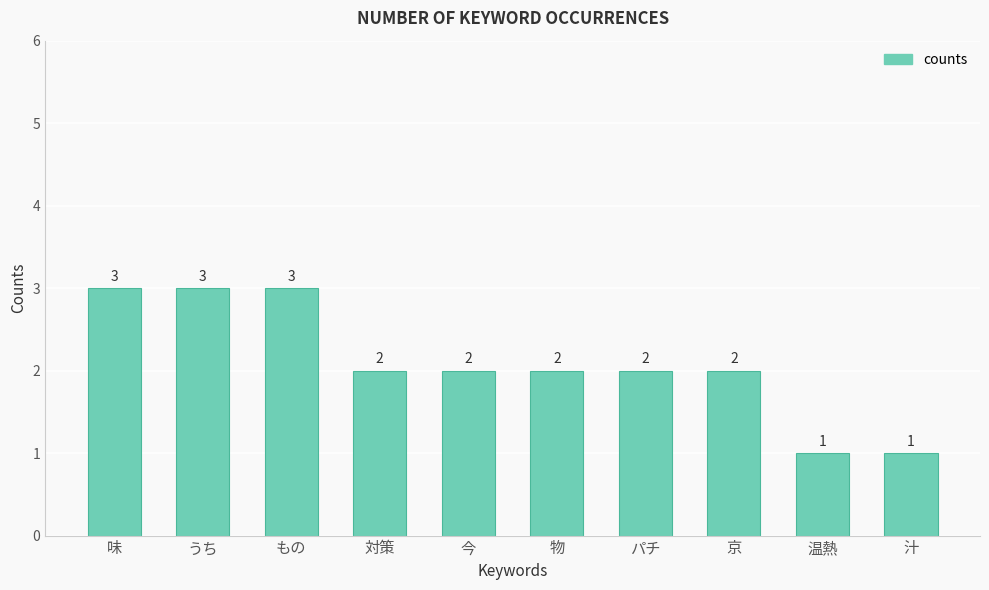

What is the change in value from 味 to 対策?

-1